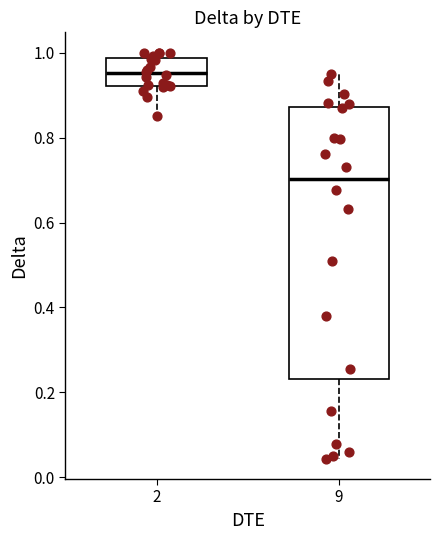

Where does the median line of the box at x = 2 sit on the y-axis? The values are not printed on the chart, so give them approximately, as read against the axis.

0.96